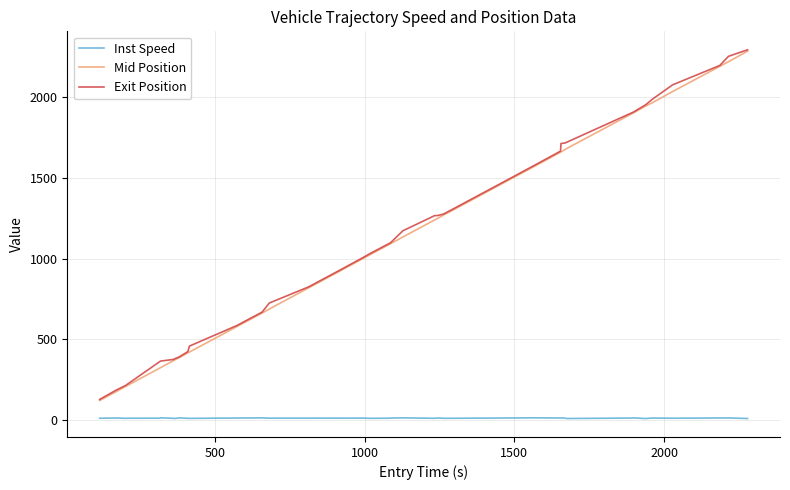

True or false: Exit Position and Inst Speed intersect in this chart.

False